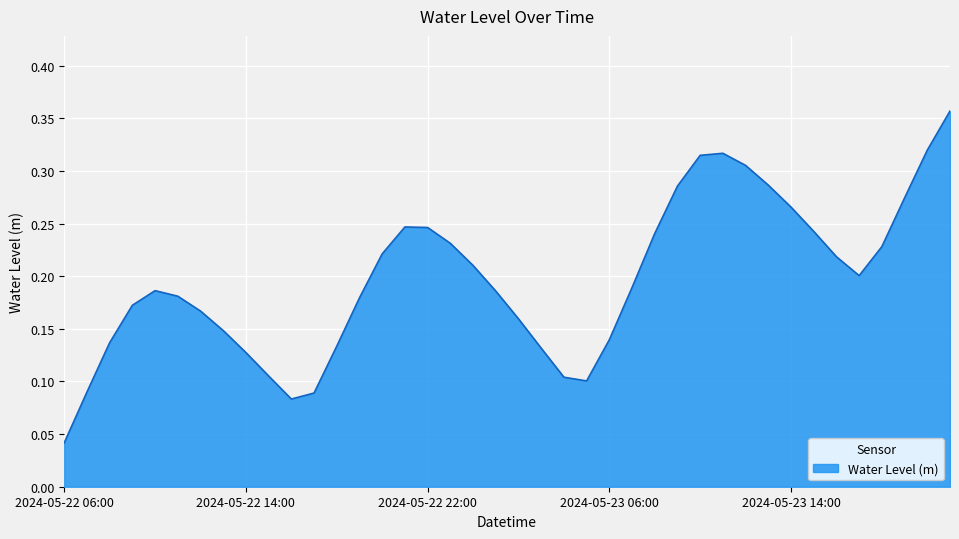

At which label is the value closest to 0?

2024-05-22 06:00